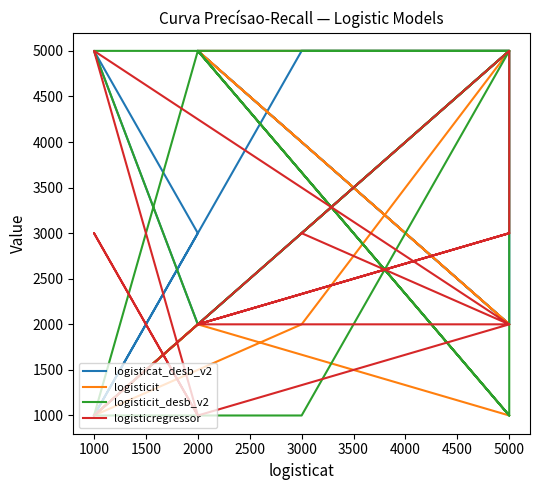

Which series changed the most between 1000 and 3000?

logisticat_desb_v2